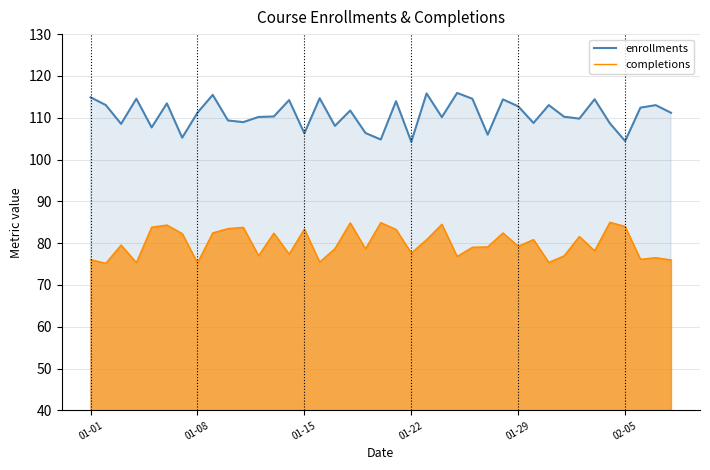

What is the difference between the second highest and minimum values in the completions series?

9.7